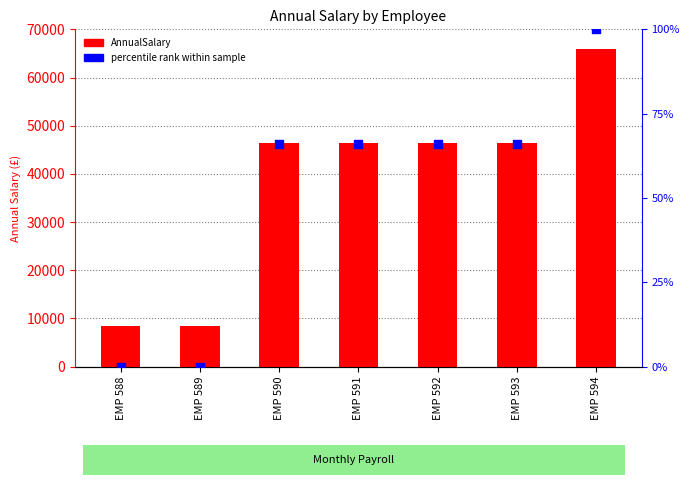

What are all the series names shown in the legend?

AnnualSalary, percentile rank within sample